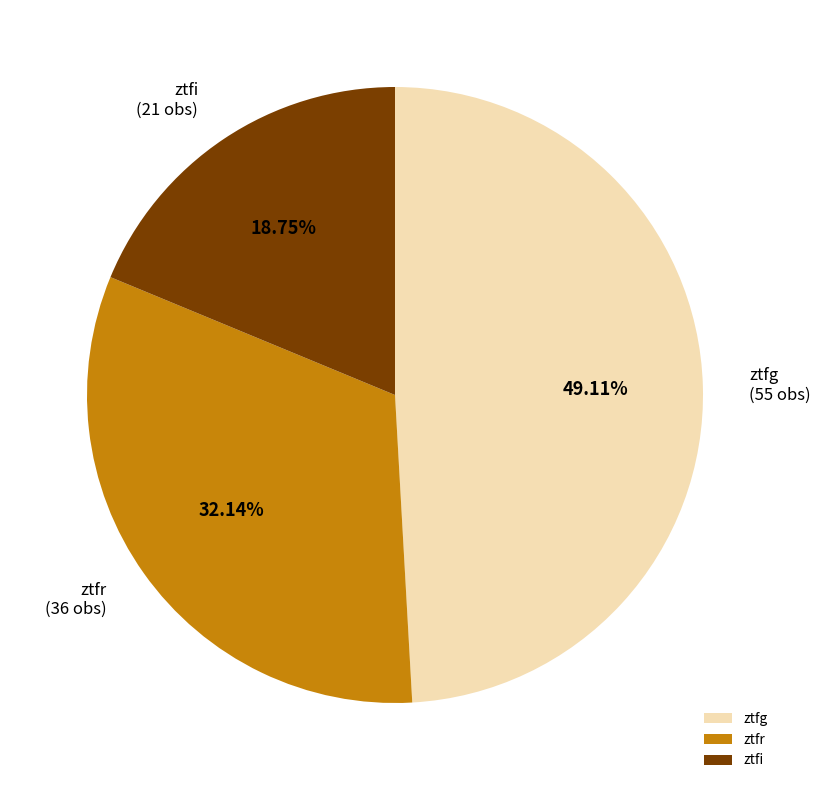

The ztfg slice represents 49% of the pie. True or false?

True